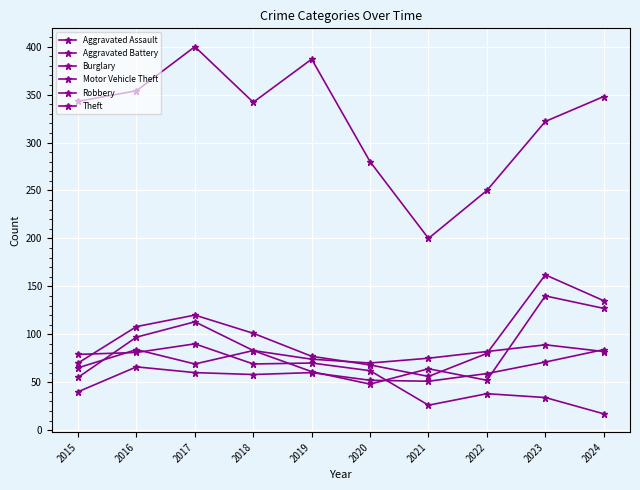

Which label corresponds to the smallest value in the chart?

2024